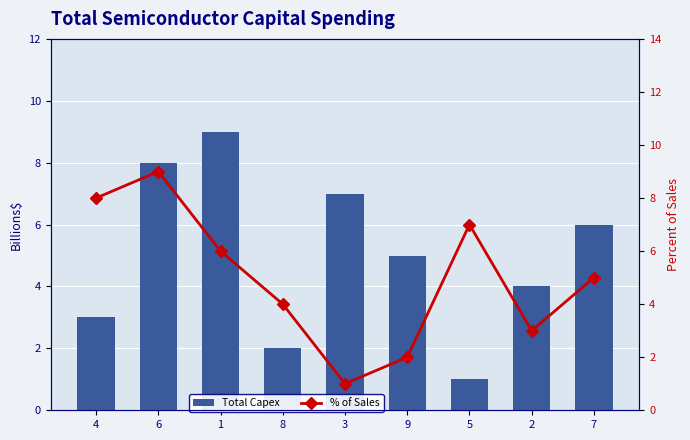

Count the Total Capex values in the range 3 to 7.

5